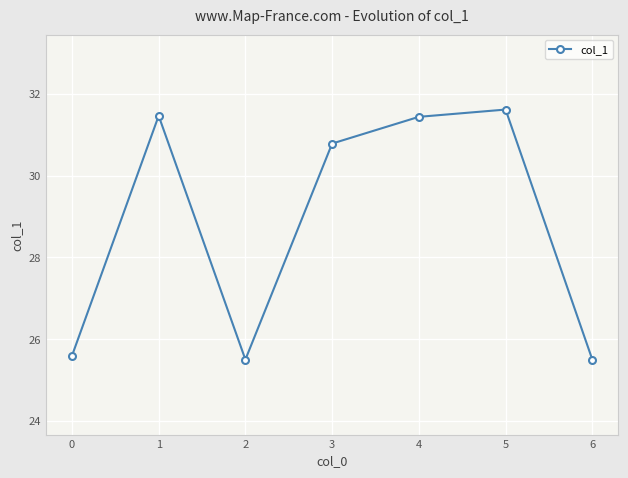

What is the maximum value shown in the chart?

31.6